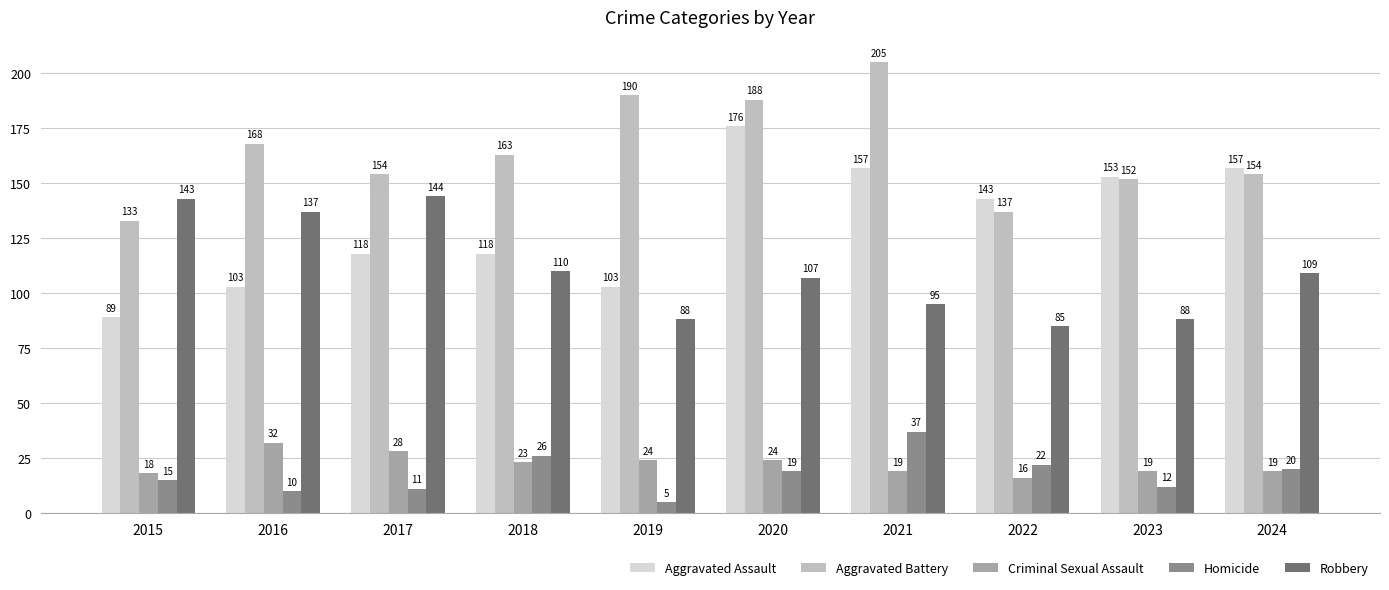

What is the difference between the second highest and second lowest values in the Robbery series?

55